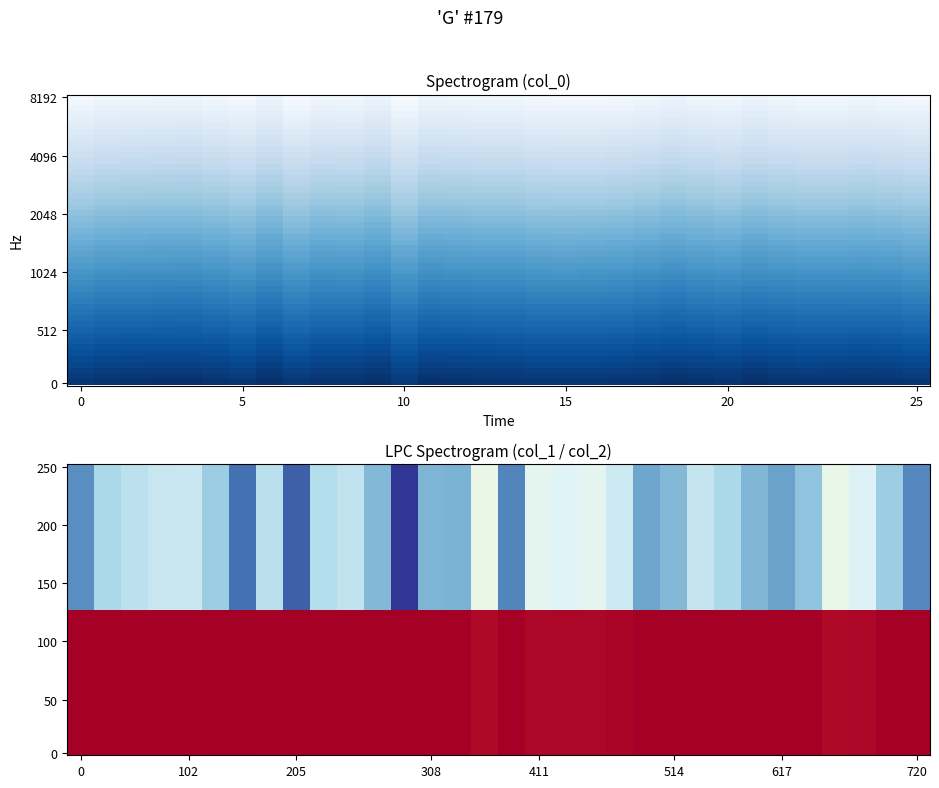

What is the sum of the 29 values at 0 and 1?

-1596.2